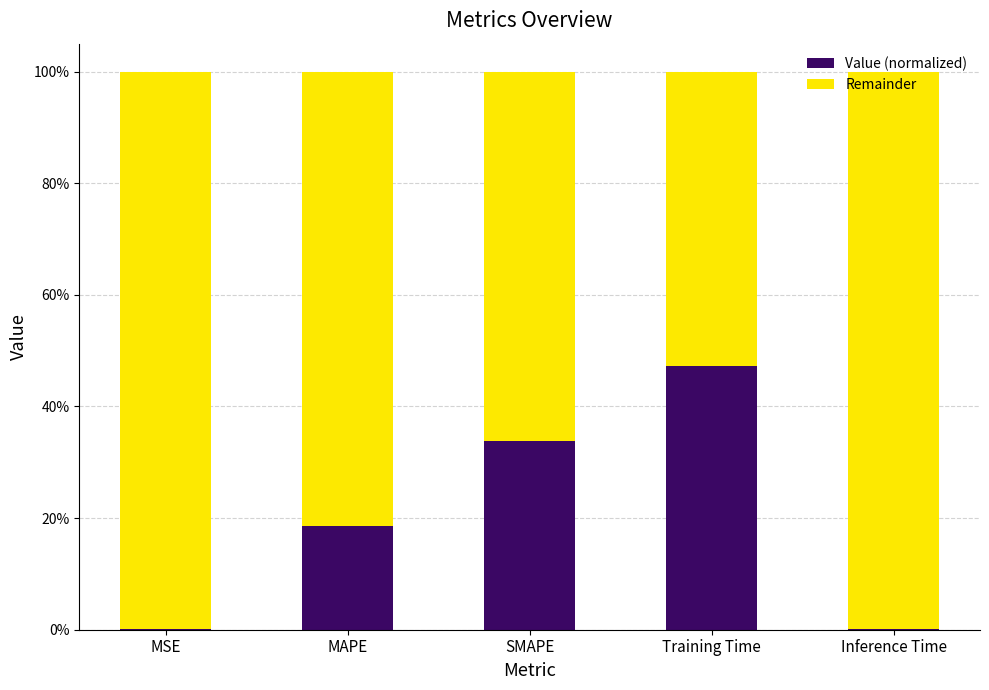

What is the sum of the Remainder values at MSE and Training Time?

1.5